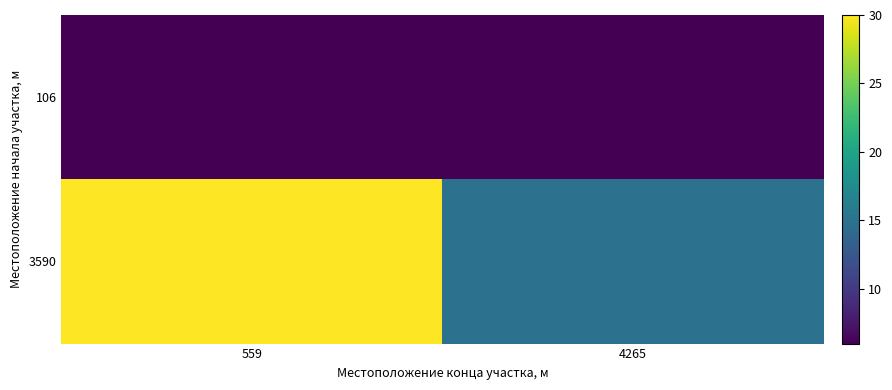

List the series in order of their overall mean, highest first.

3590, 106